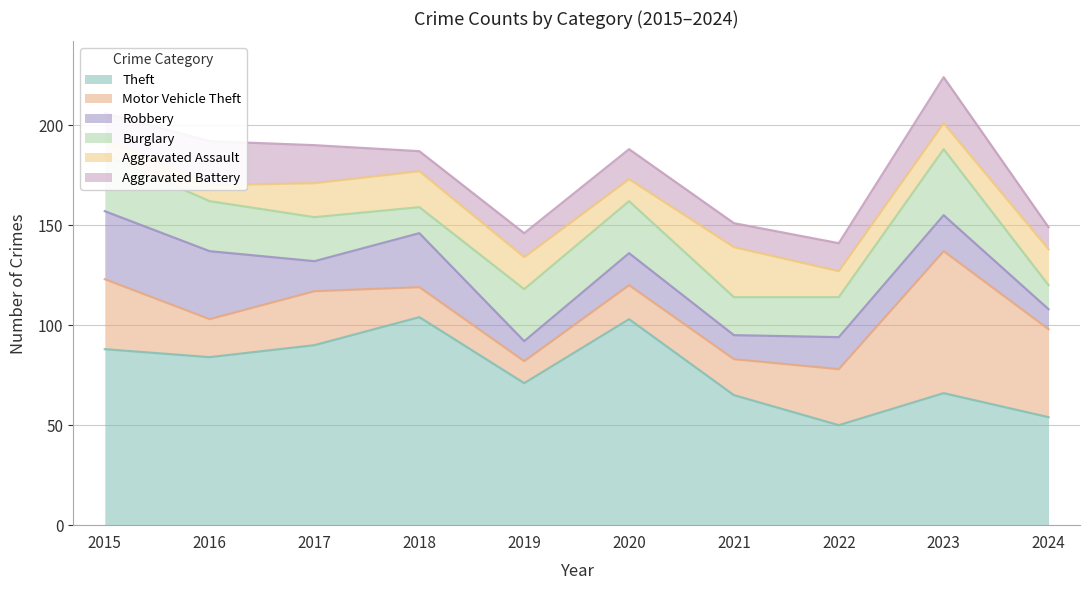

Reading left to right, what are all the values shown in this chart?

Theft: 88	84	90	104	71	103	65	50	66	54
Motor Vehicle Theft: 35	19	27	15	11	17	18	28	71	44
Robbery: 34	34	15	27	10	16	12	16	18	10
Burglary: 28	25	22	13	26	26	19	20	33	12
Aggravated Assault: 8	8	17	18	16	11	25	13	13	18
Aggravated Battery: 13	22	19	10	12	15	12	14	23	11